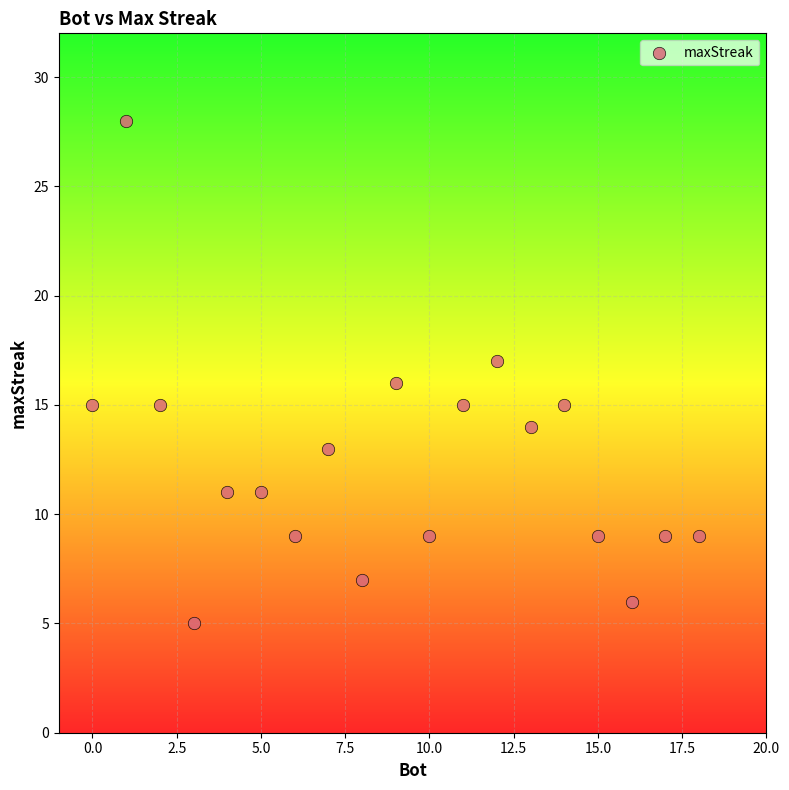

What is the range of X values (max minus min)?

18